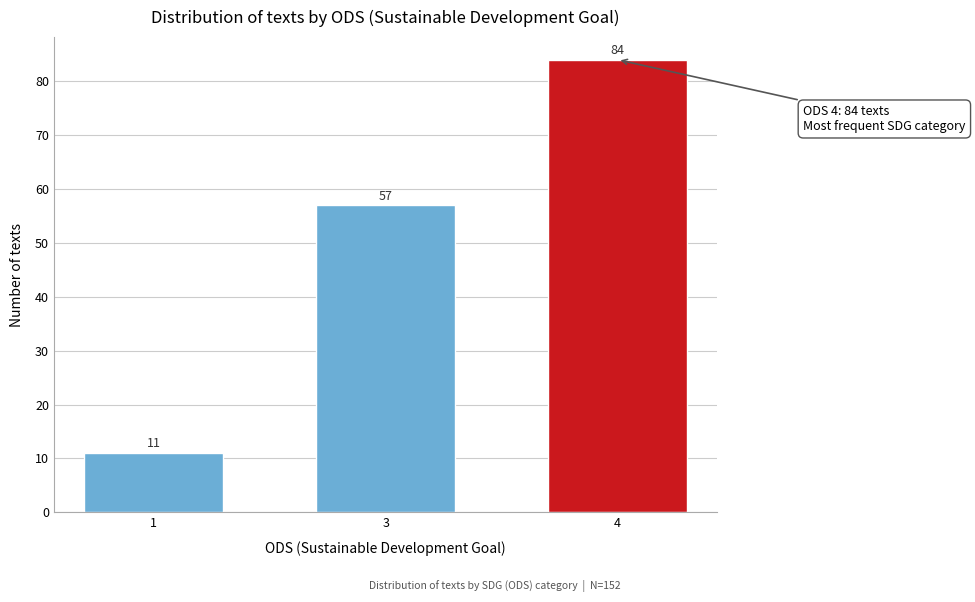

Reading left to right, what are all the values shown in this chart?

11	57	84